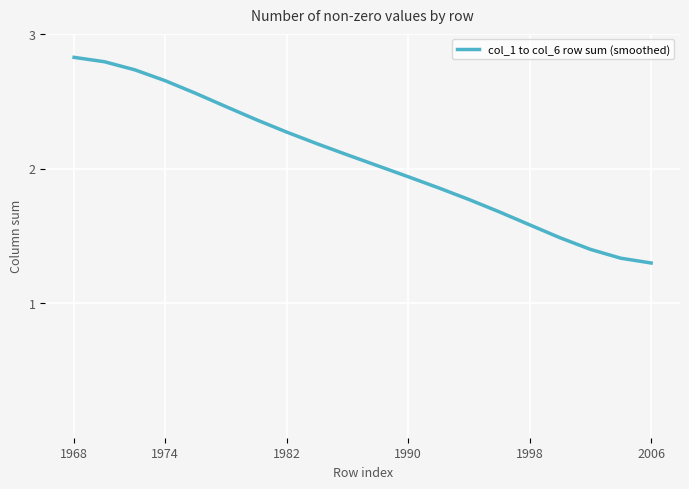

What is the difference between the maximum and minimum values?

1.5